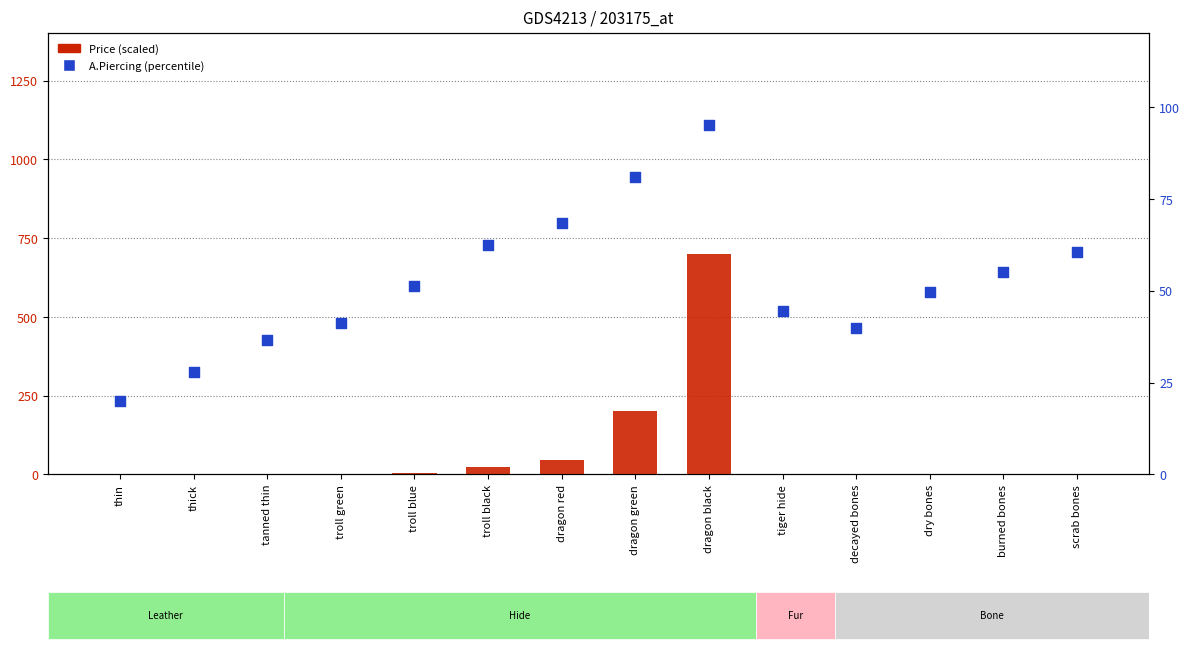

What are all the series names shown in the legend?

Price (scaled), A.Piercing (percentile)